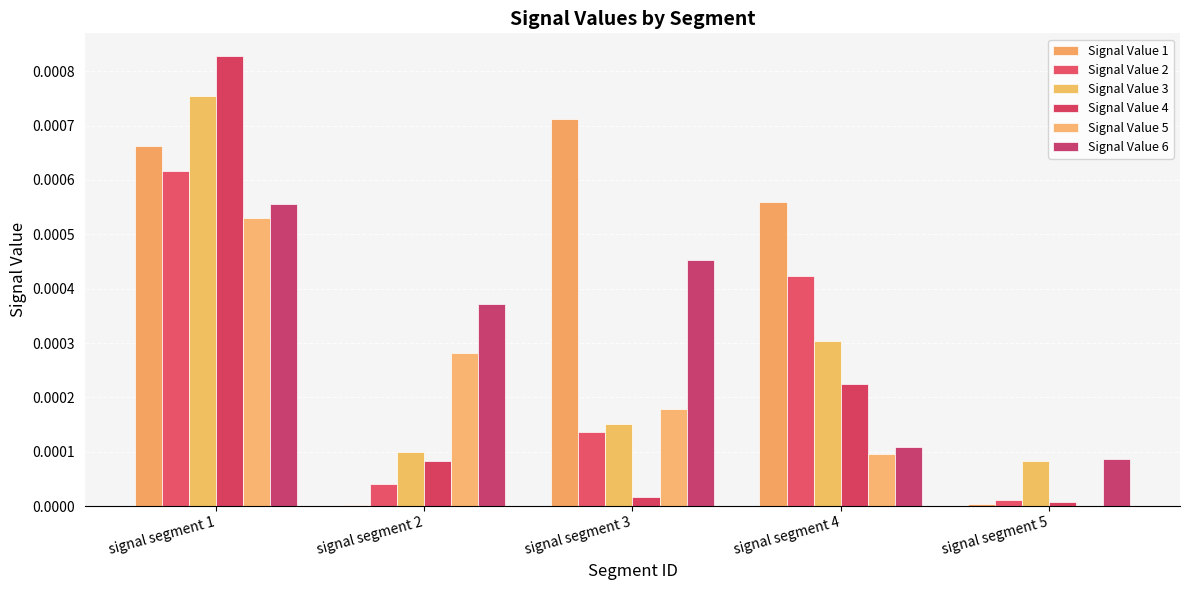

Which series has the largest total across all categories?

Signal Value 1